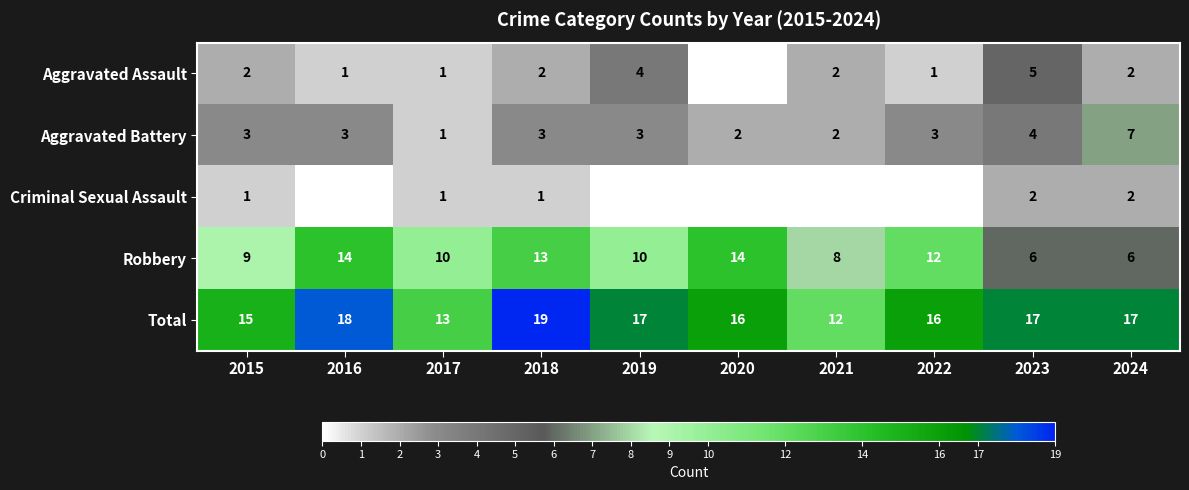

Which has a higher value, 2018 or 2021?

2018